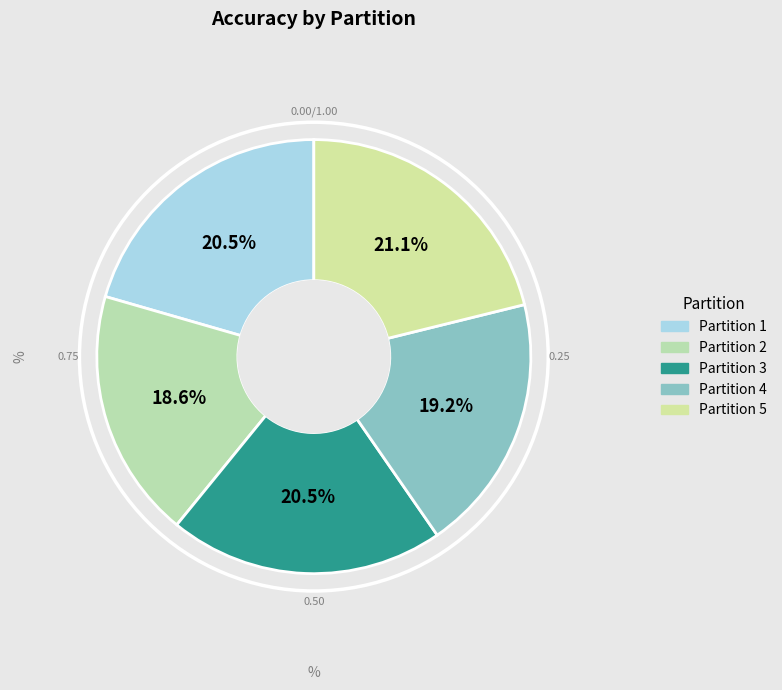

Which category has the biggest portion of the pie?

Partition 5